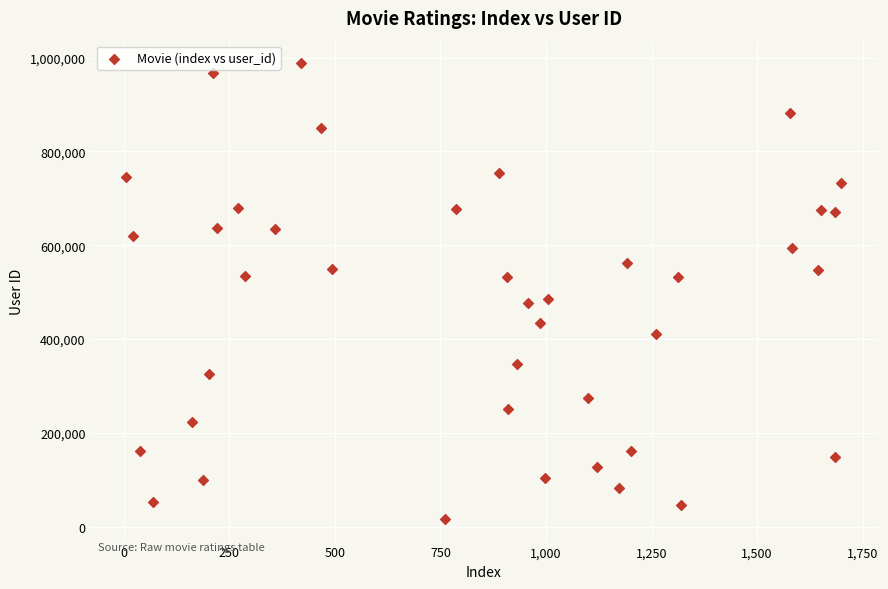

What is the range of Y values (max minus min)?

970971